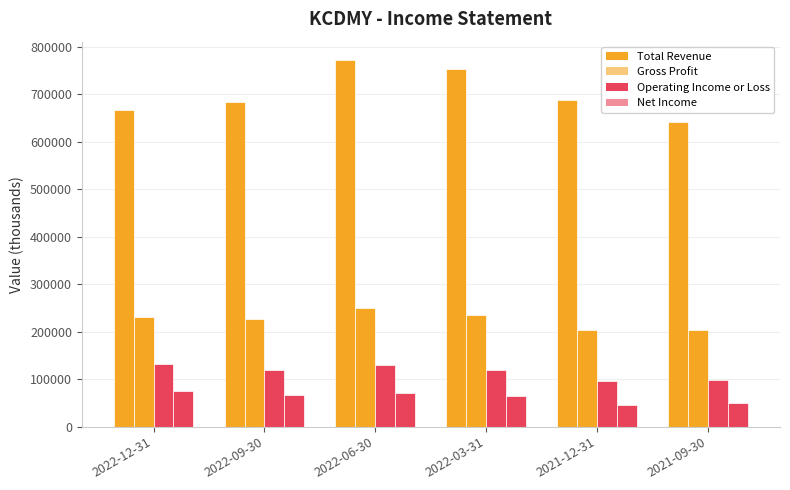

Which series has the largest range (max minus min)?

Total Revenue